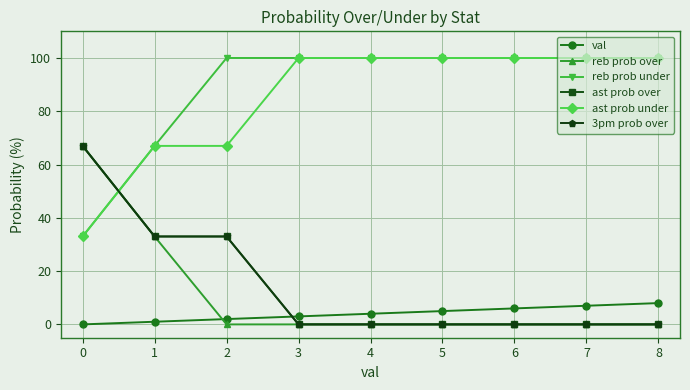

What is the difference between the maximum and minimum values in the ast prob under series?

67